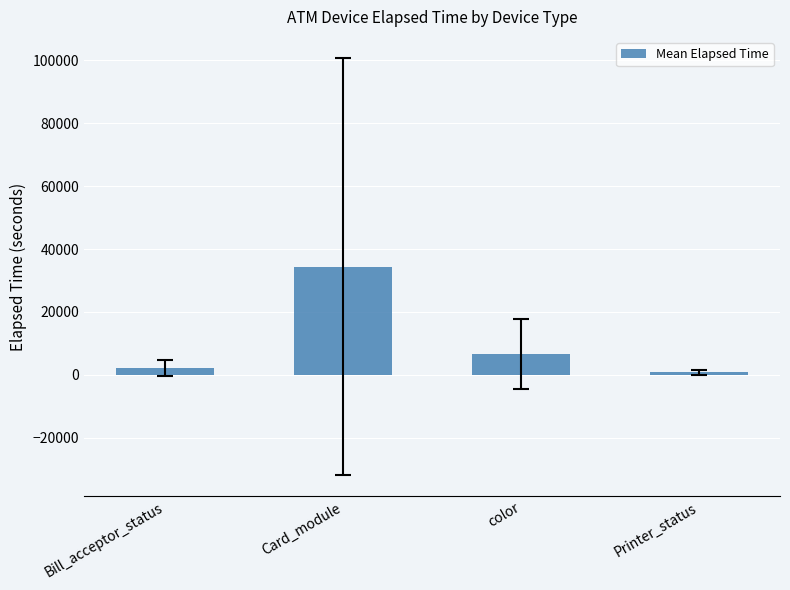

How many bars are there in total?

4